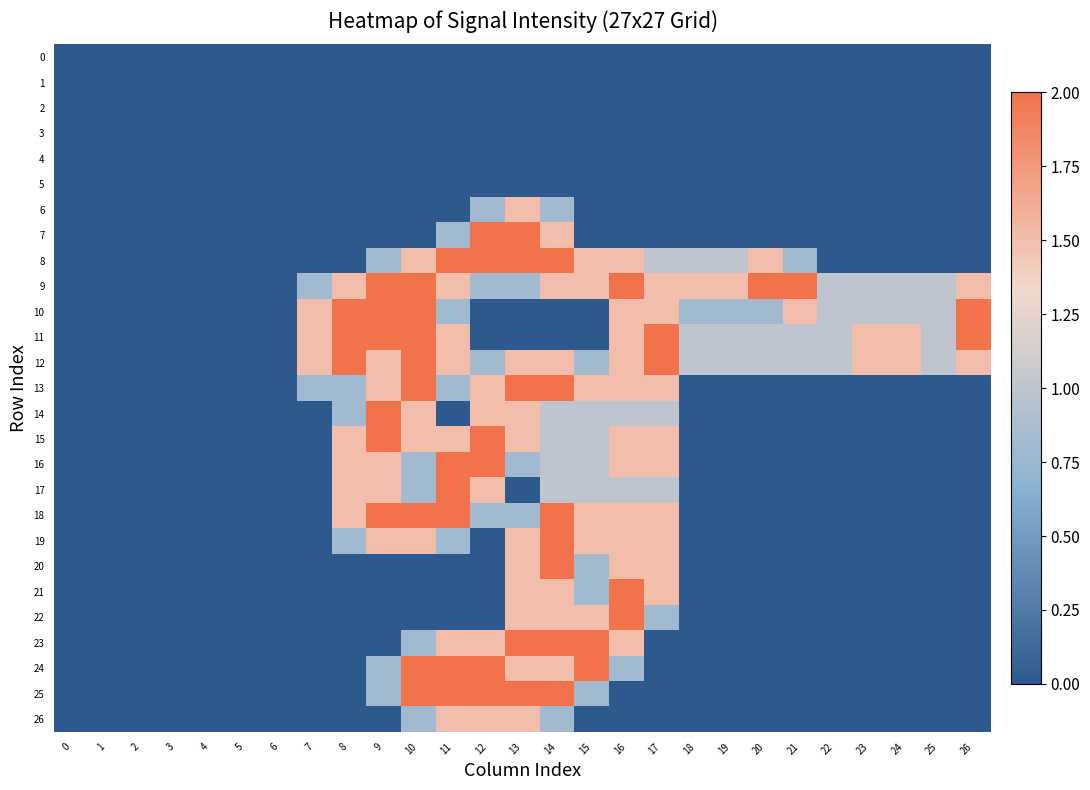

Count the number of data series in this chart.

27